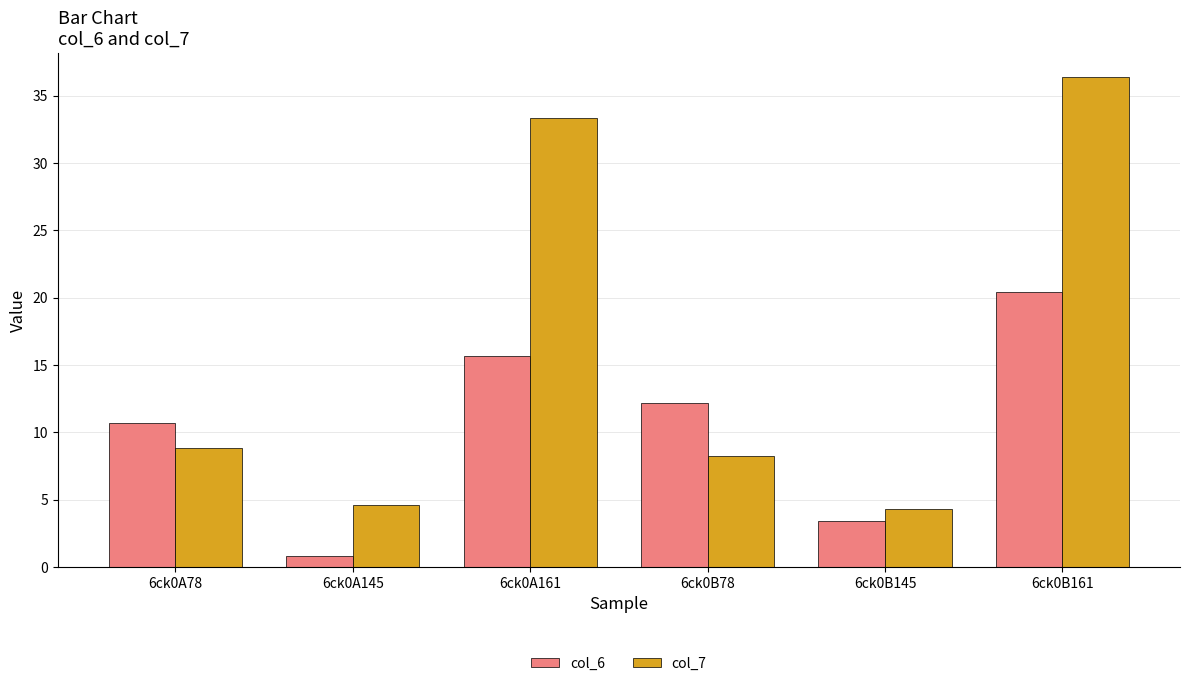

What is the average value of the col_6 series?

10.5